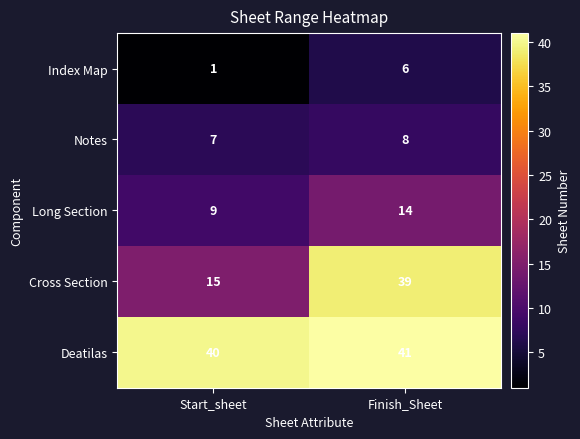

What is the spread (max minus min) of values at Start_sheet?

39